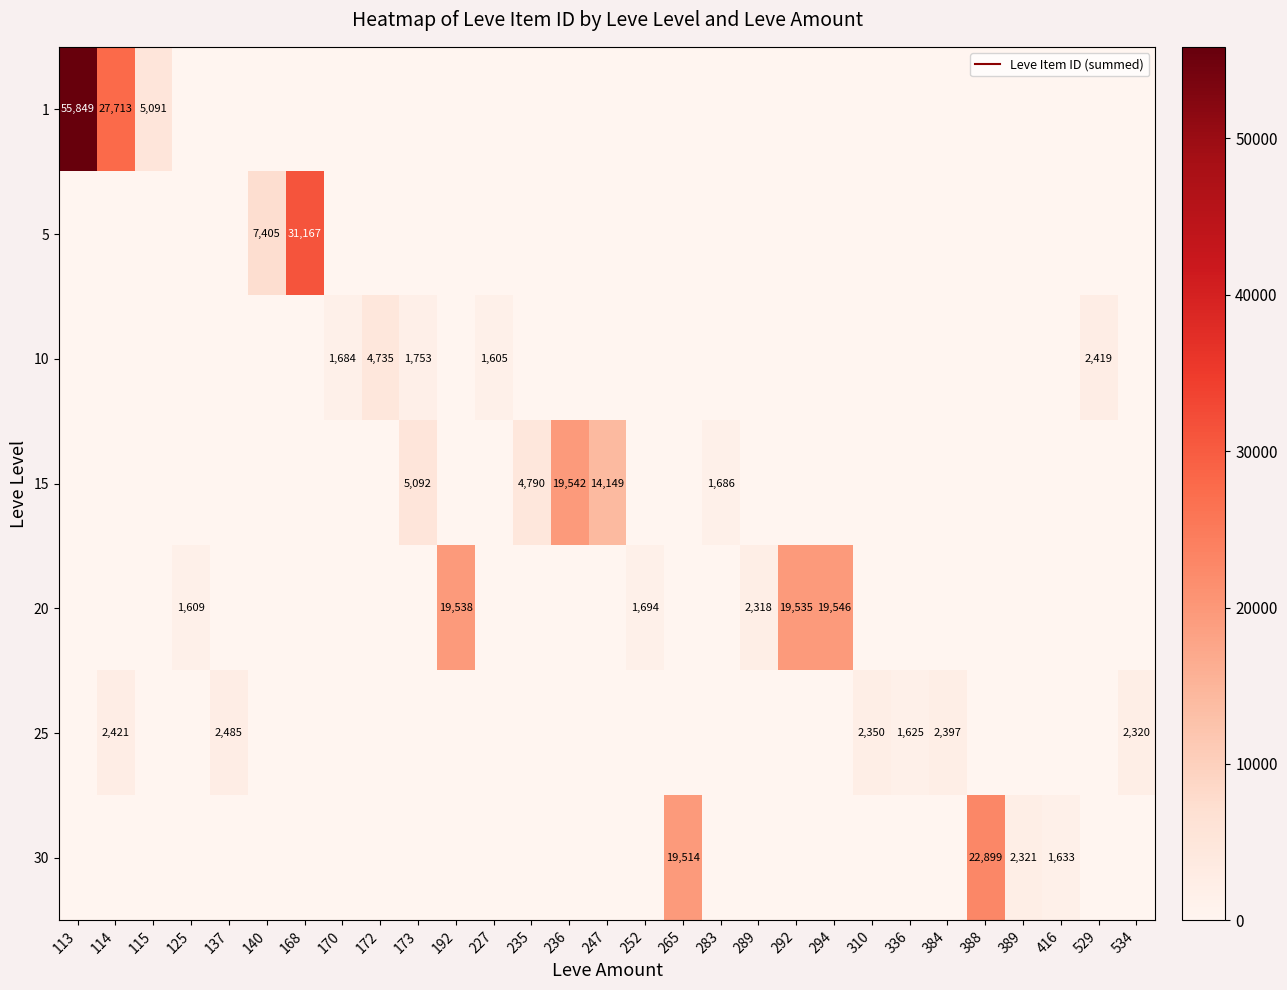

At which label does 15 reach its minimum?

113